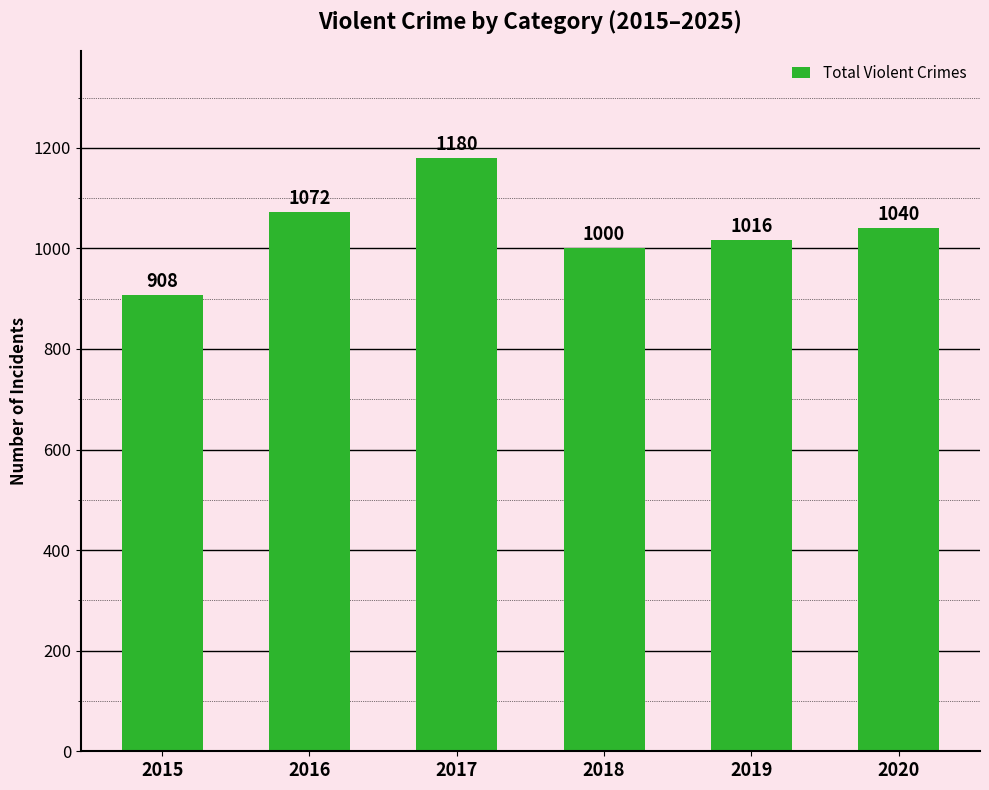

Approximately how many times larger is the value at 2016 compared to 2020?

1.0